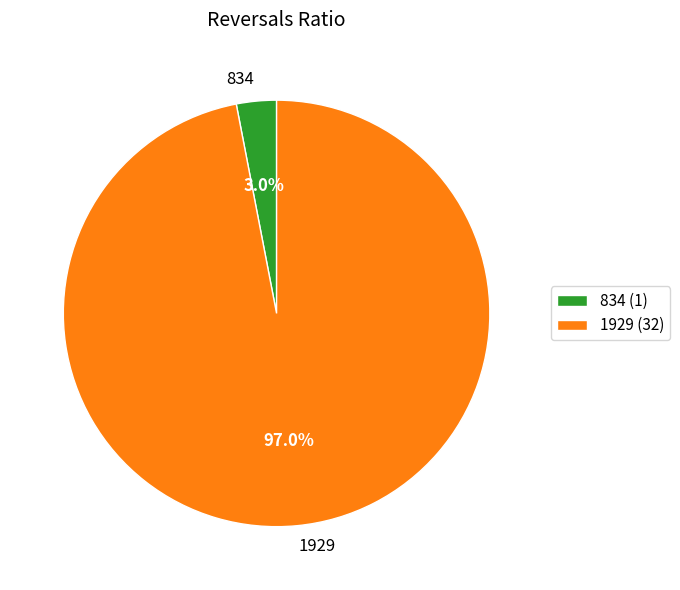

How much of the chart is everything except 834?

97.0%